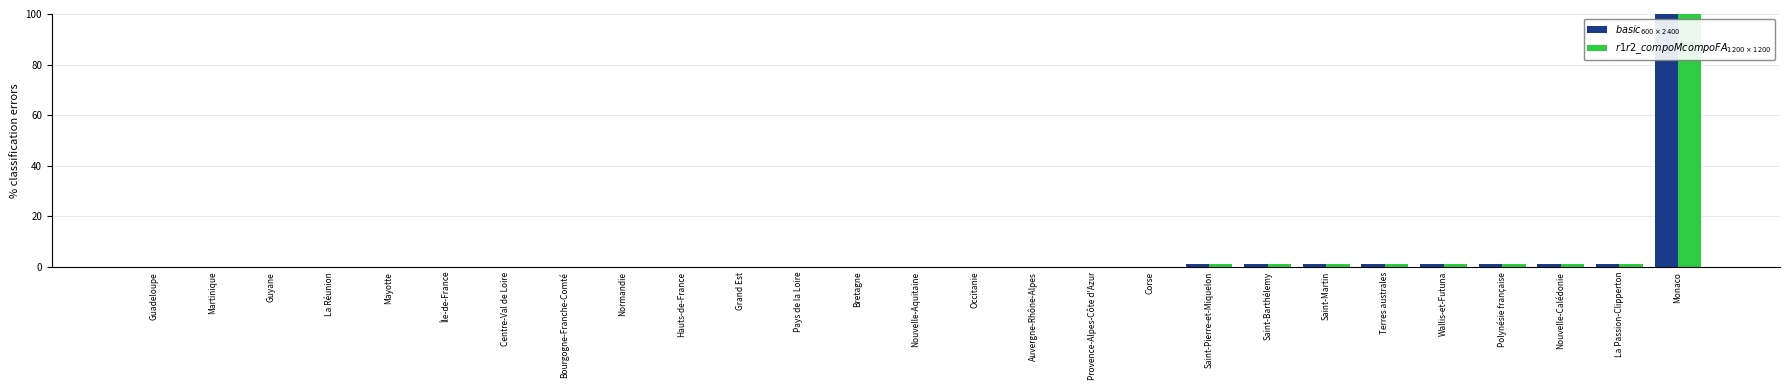

At which category is the sum across all series the highest?

Monaco